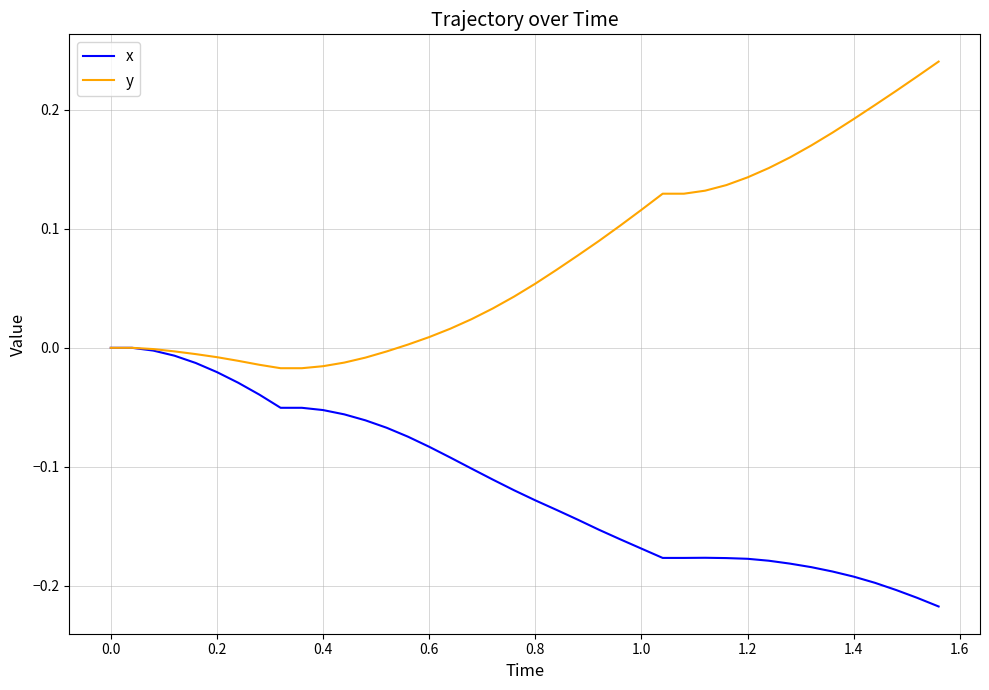

Rank the series by their maximum value, from highest to lowest.

y, x